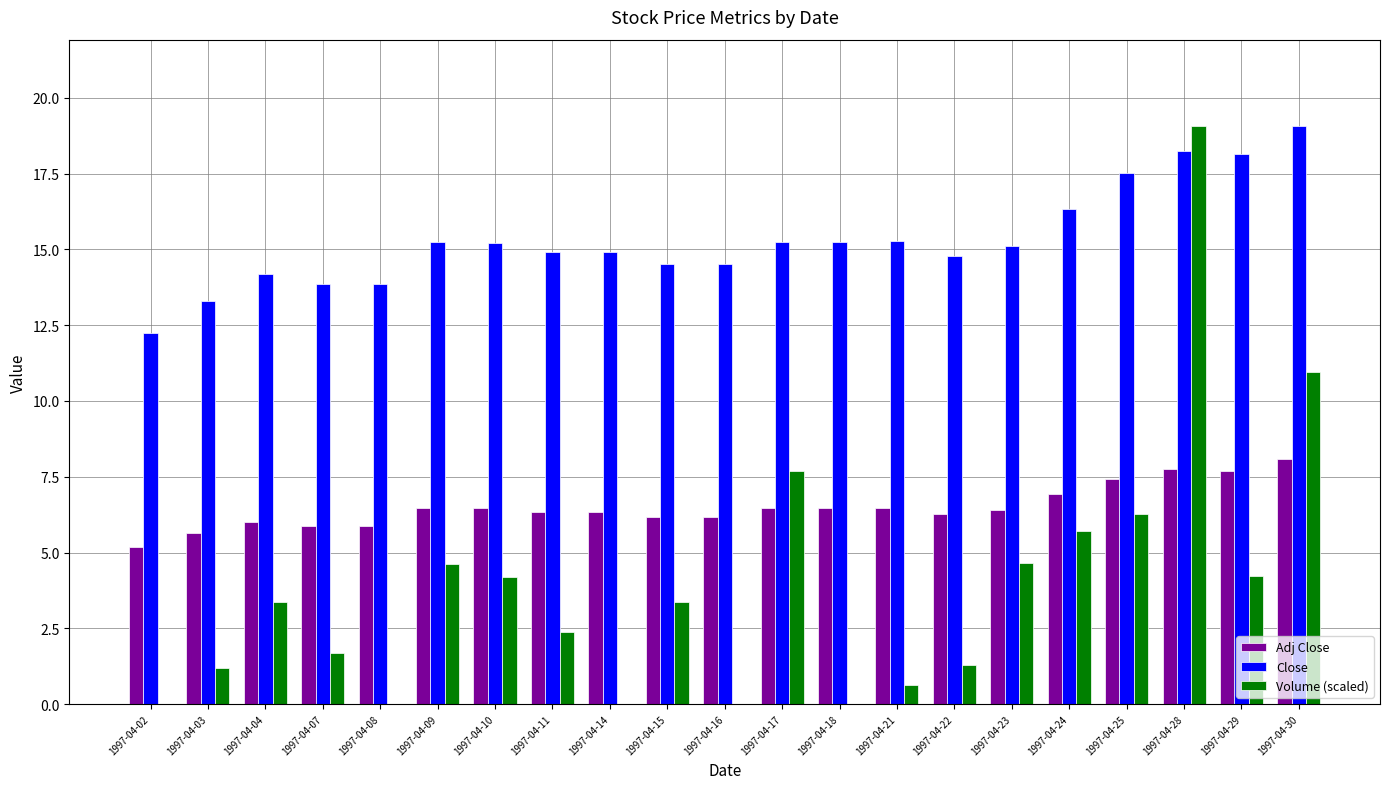

Where does the Volume (scaled) series first go above 3?

1997-04-04